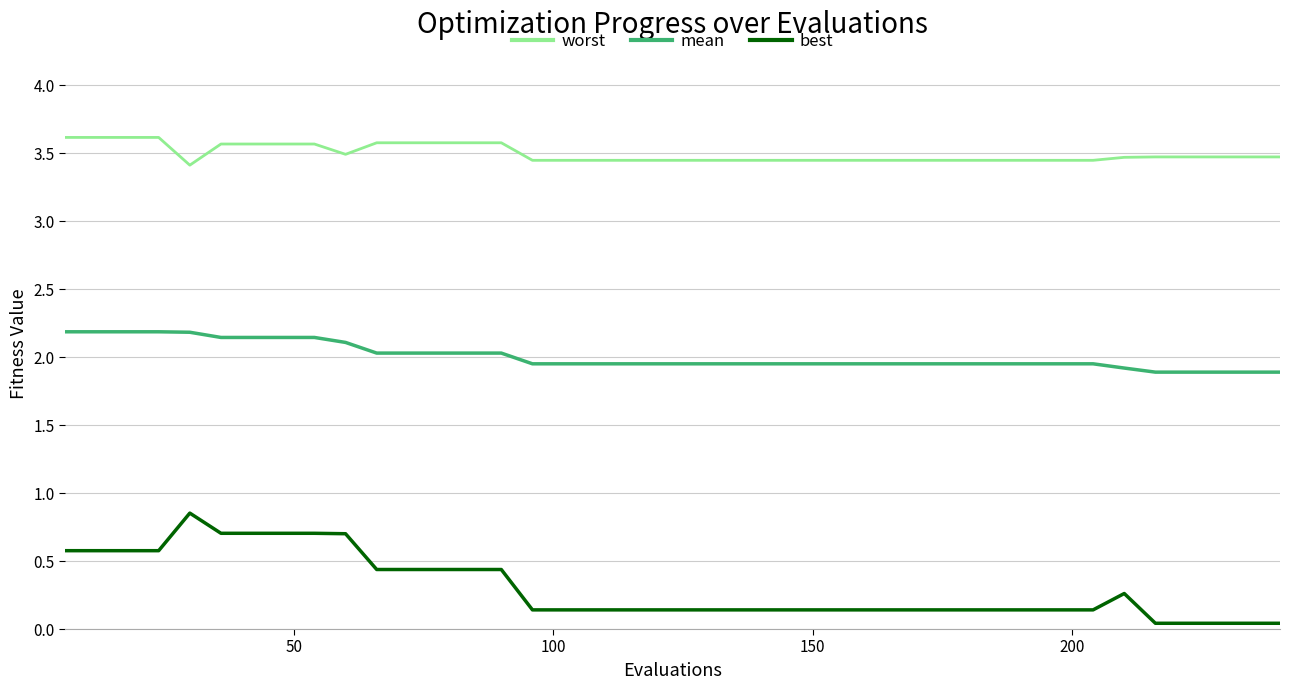

How many distinct data groups are displayed?

3